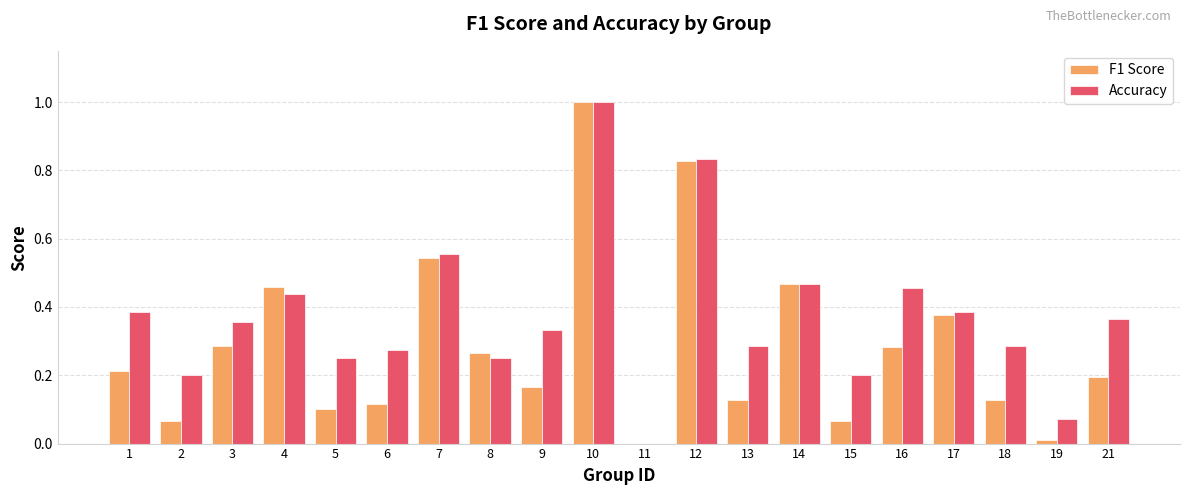

Which series changed the most between 7 and 11?

Accuracy